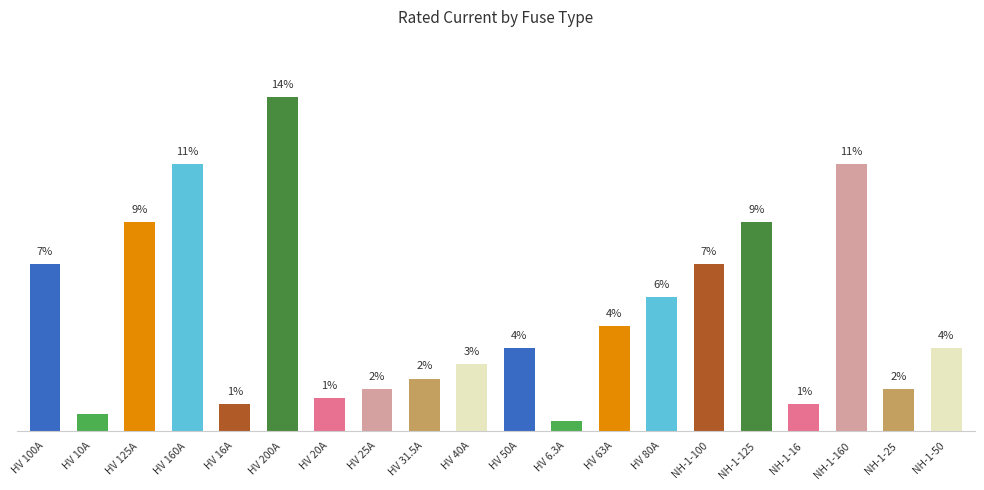

Are the bars horizontal?

No